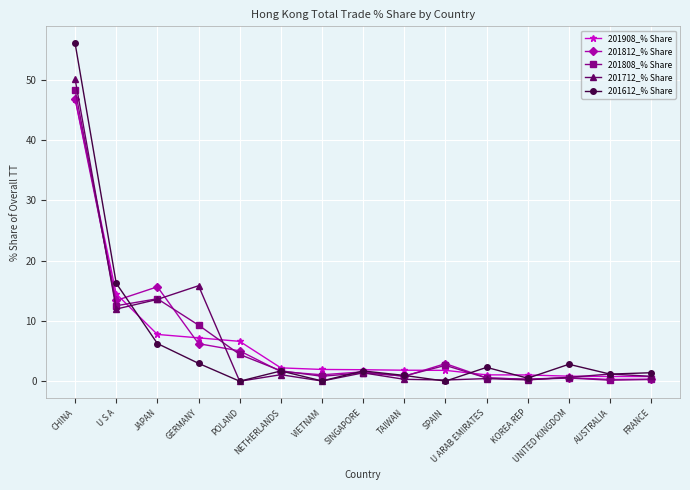

At which label is 201808_% Share closest to 24?

JAPAN